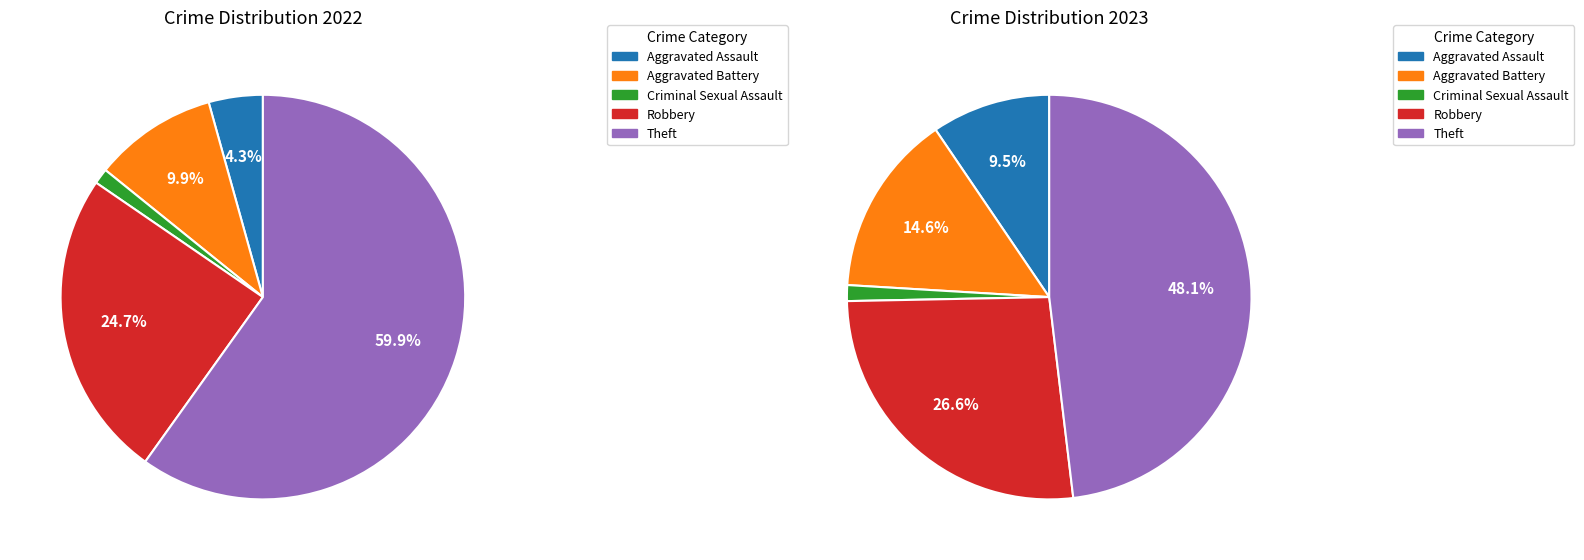

What percentage is NOT represented by 3?

75.3%